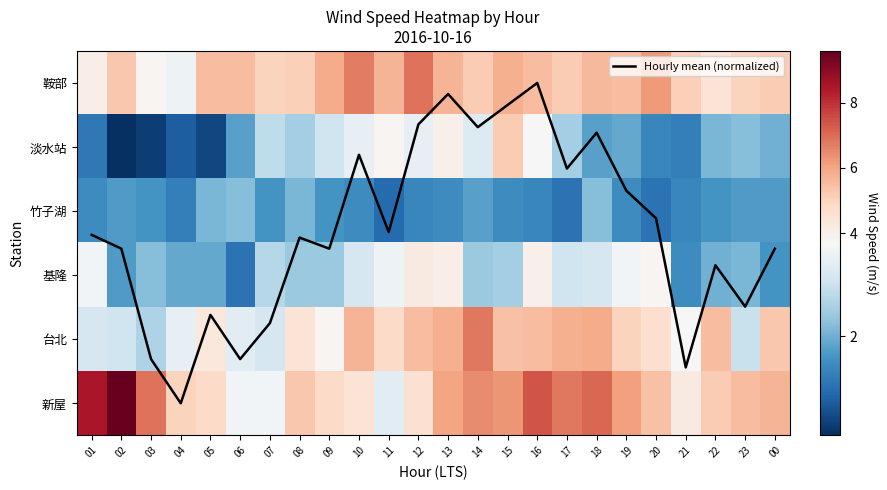

List the labels in order of 竹子湖 value, largest first.

06, 18, 05, 08, 14, 02, 23, 00, 03, 07, 09, 22, 01, 10, 13, 15, 19, 12, 16, 21, 04, 17, 20, 11